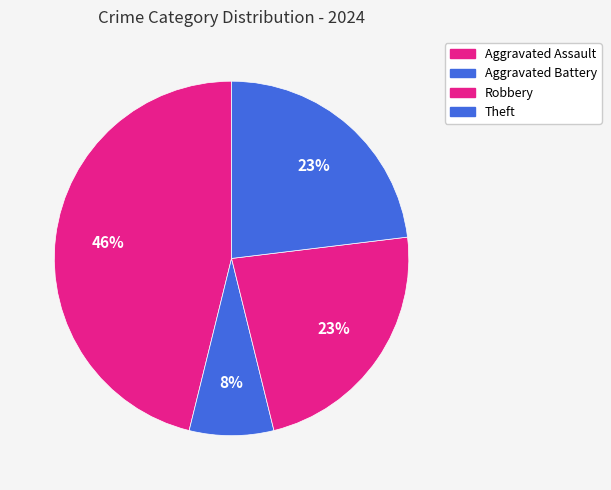

How many segments does this pie chart have?

4